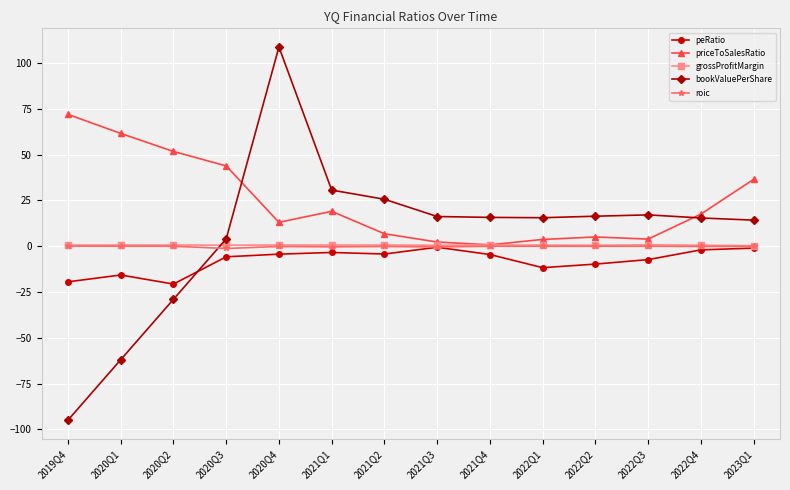

What is the value of the grossProfitMargin point at the 14th from the left?

0.2